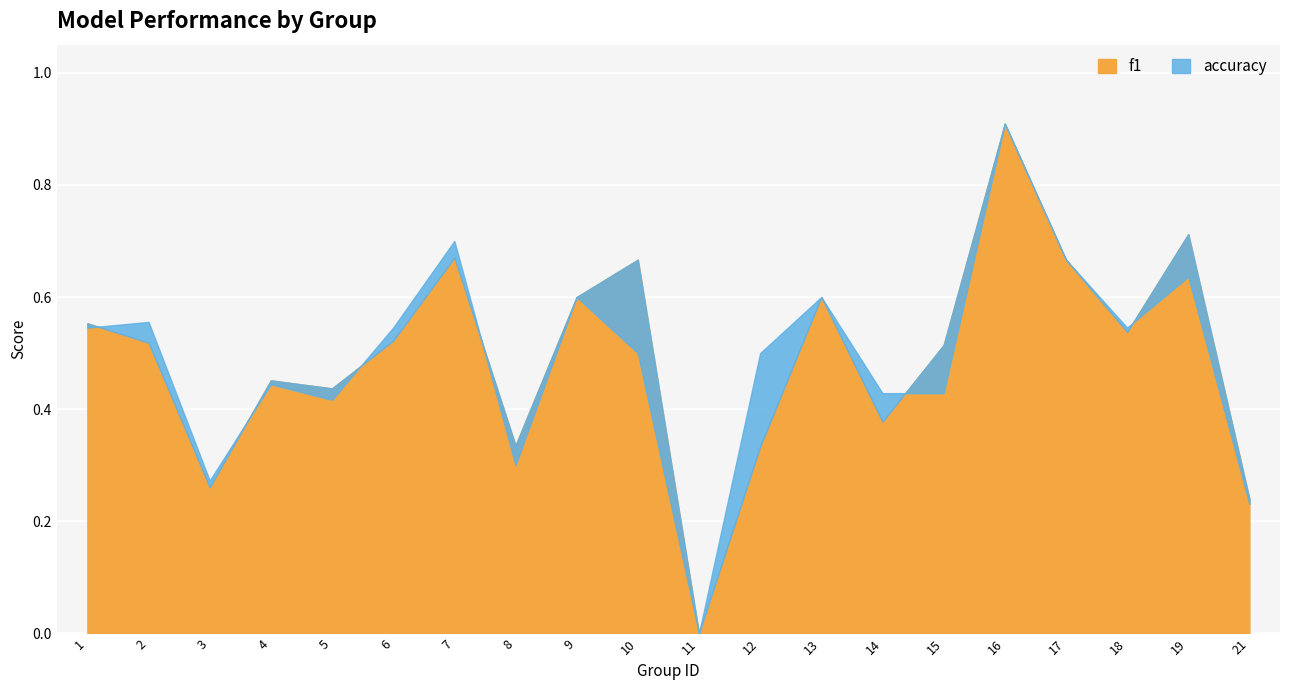

Where is accuracy nearest to the value 0?

11